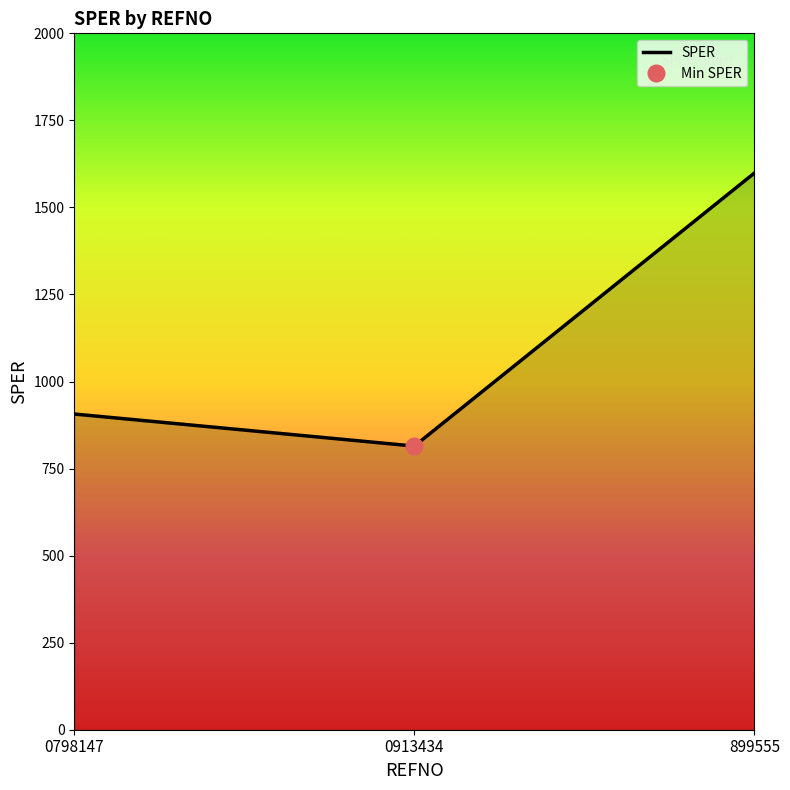

What is the smallest value displayed?

814.6